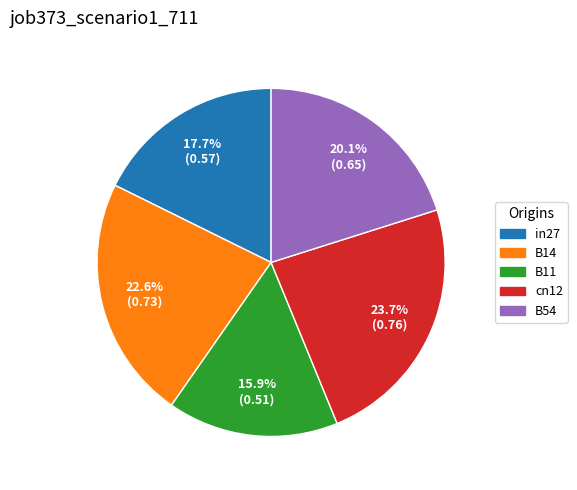

Between B14 and cn12, which is larger?

cn12